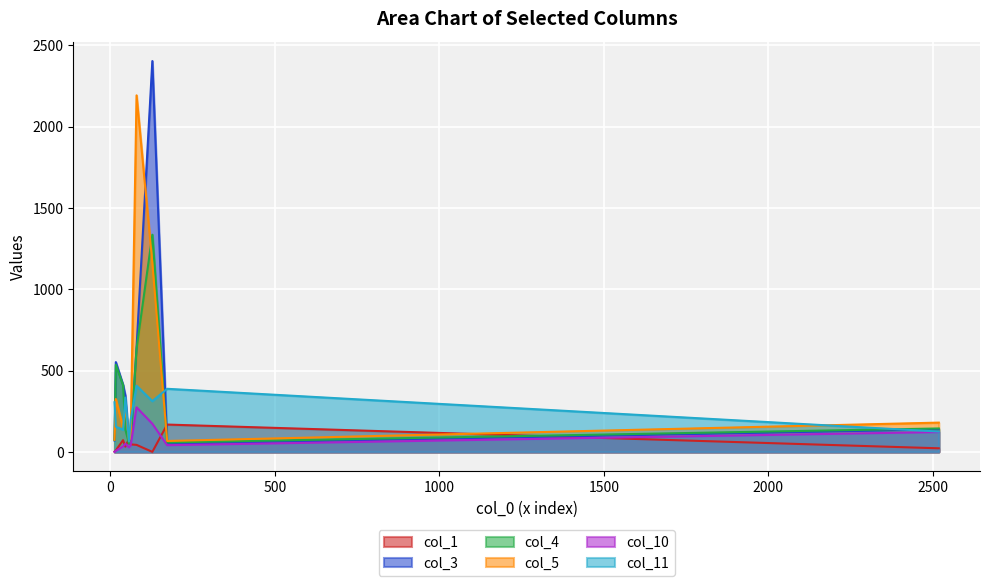

Where is the first local minimum for col_11?

57